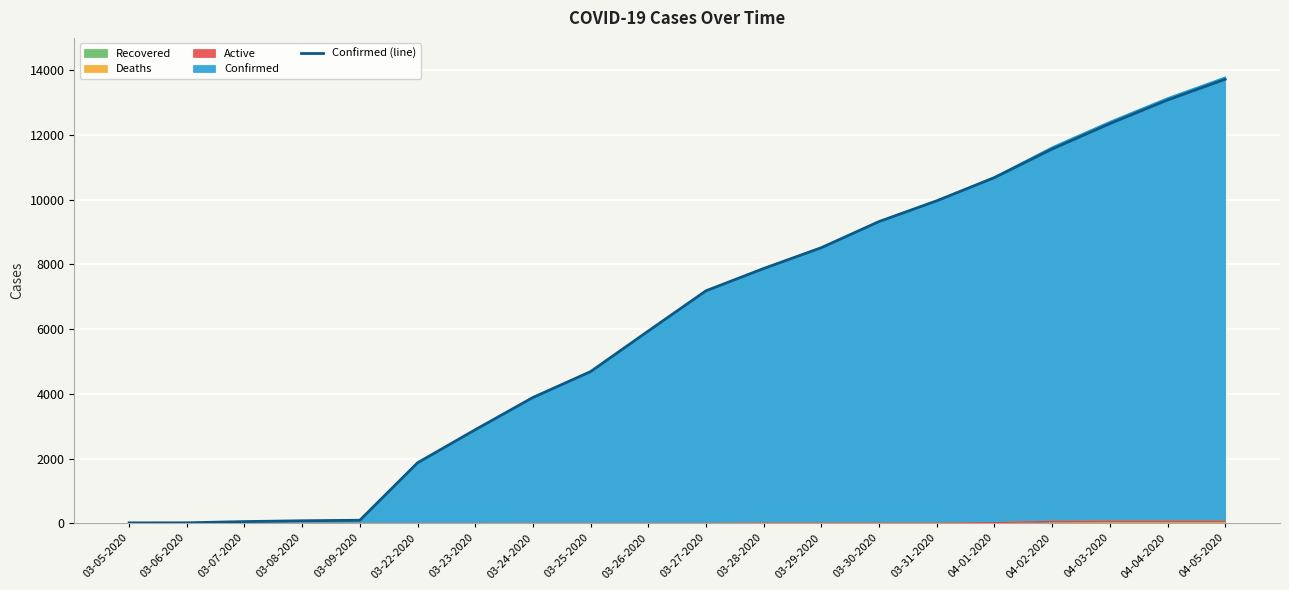

How many data points are less than 7187?

10